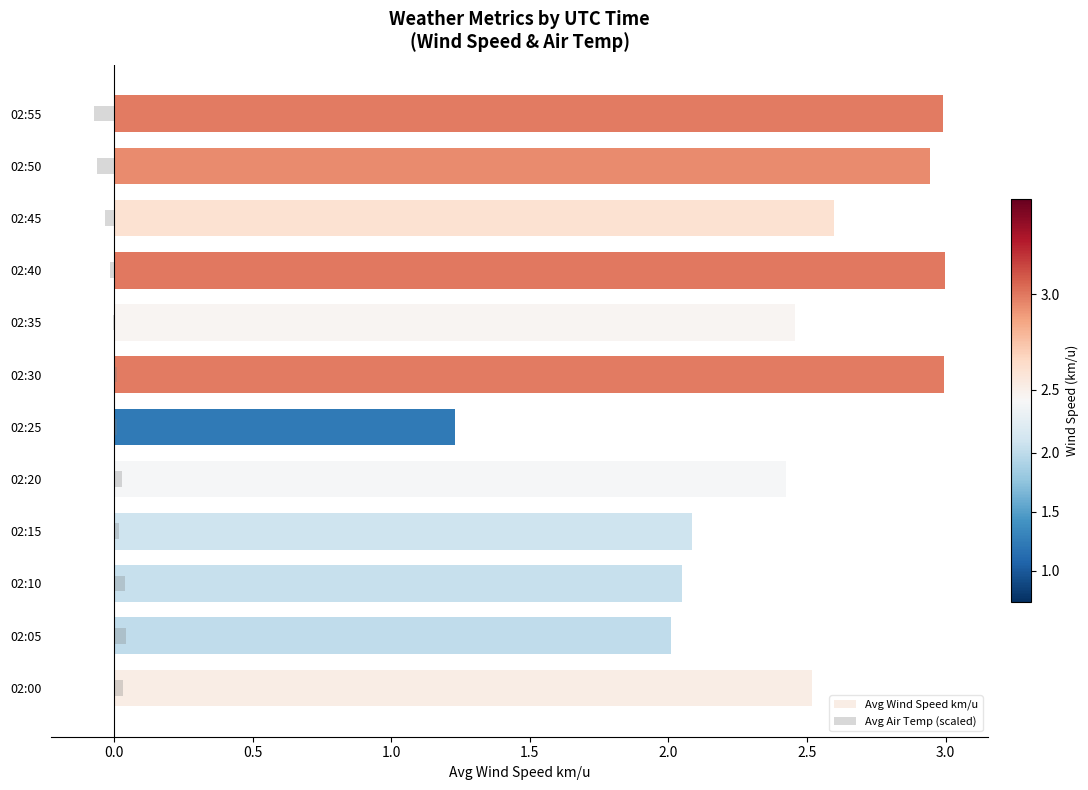

How many values in Avg Air Temp (scaled) are above zero?

7